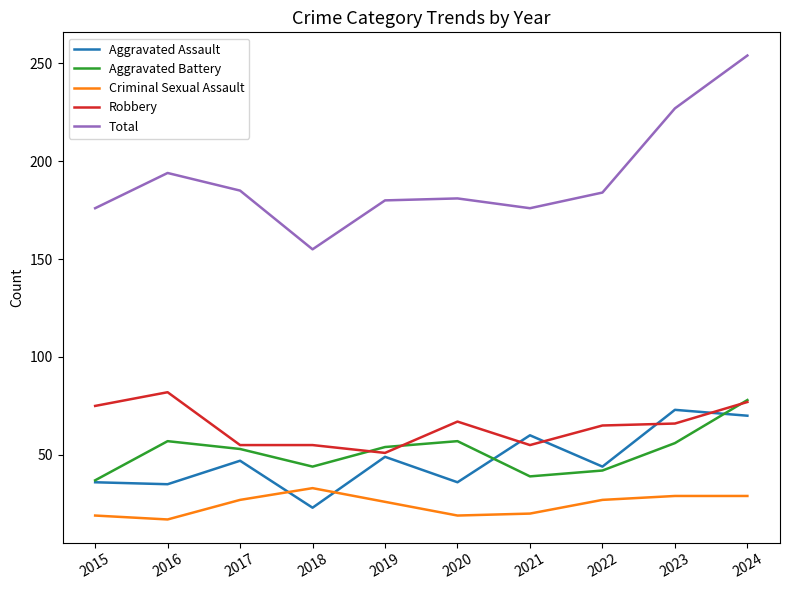

Is the value of Aggravated Assault at 2018 greater than the value of Aggravated Battery at 2018?

No